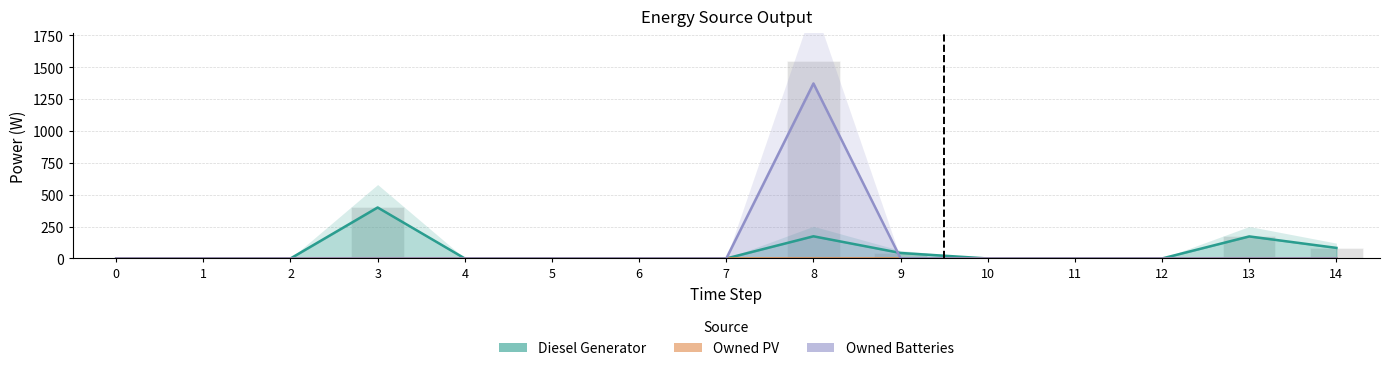

The chart shows a value of 0 at 2. True or false?

True